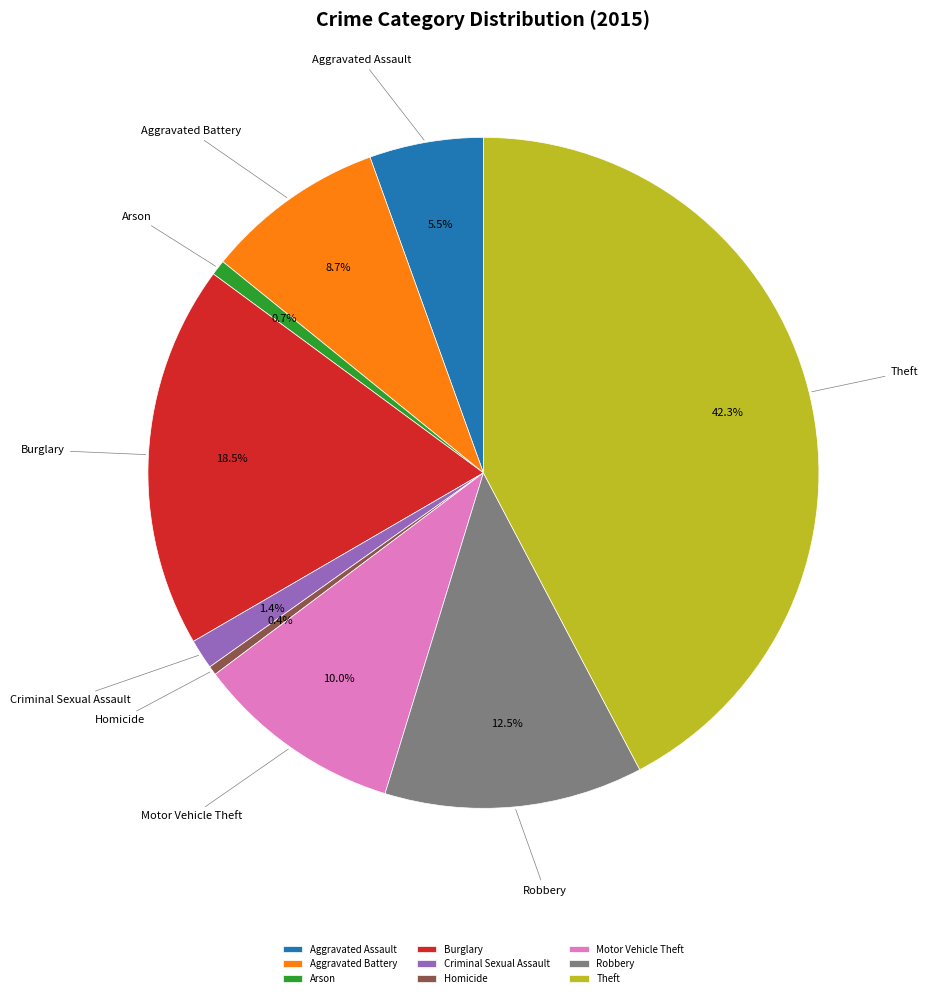

True or false: Arson accounts for 14% of the total.

False